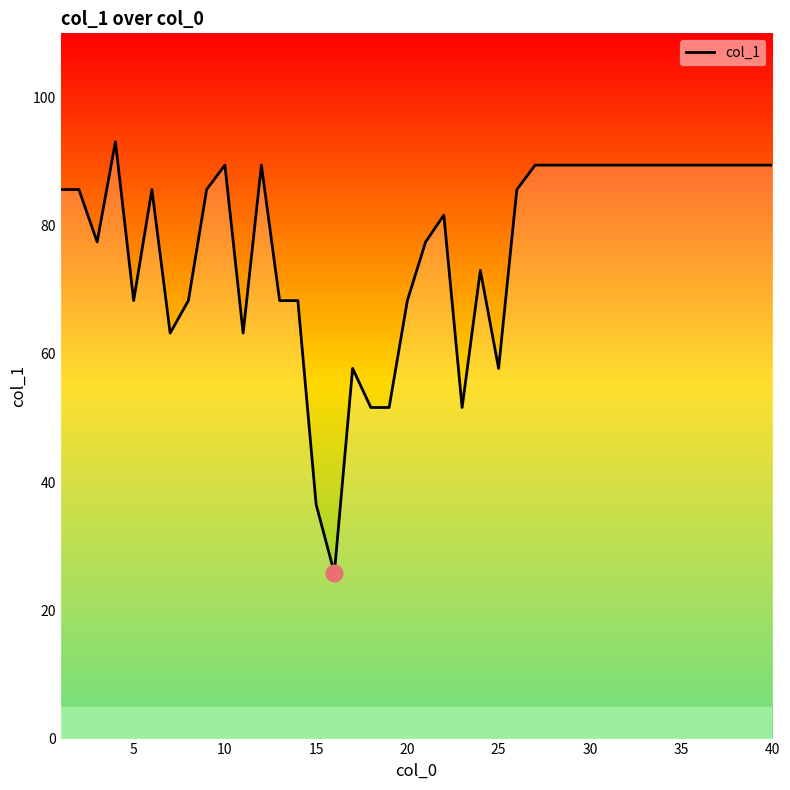

Reading left to right, list all the values displayed in this chart.

85.6	85.6	77.5	93.1	68.3	85.6	63.2	68.3	85.6	89.4	63.2	89.4	68.3	68.3	36.5	25.8	57.7	51.6	51.6	68.3	77.5	81.6	51.6	73.0	57.7	85.6	89.4	89.4	89.4	89.4	89.4	89.4	89.4	89.4	89.4	89.4	89.4	89.4	89.4	89.4